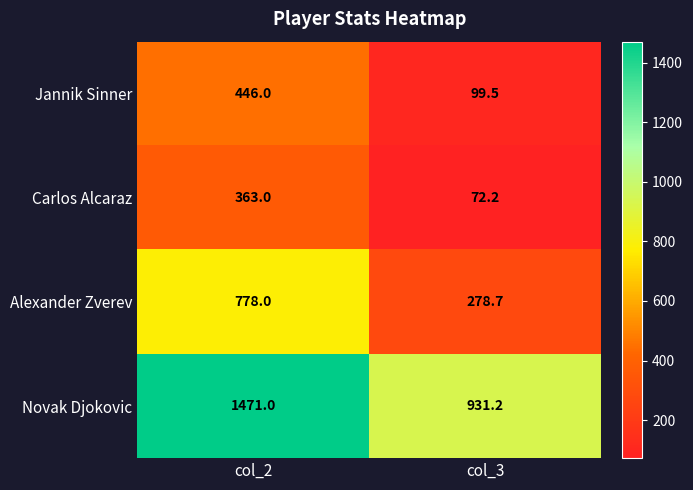

Reading left to right, what are all the values shown in this chart?

Jannik Sinner: col_2=446.0	col_3=99.5
Carlos Alcaraz: col_2=363.0	col_3=72.2
Alexander Zverev: col_2=778.0	col_3=278.7
Novak Djokovic: col_2=1471.0	col_3=931.2